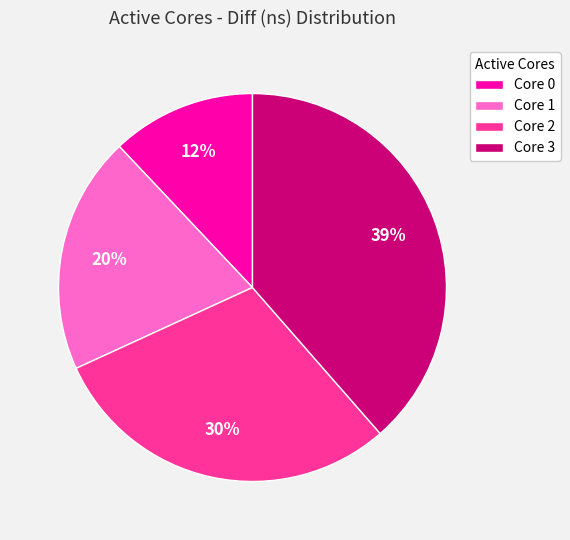

To the nearest percent, what portion does Core 2 represent?

30%